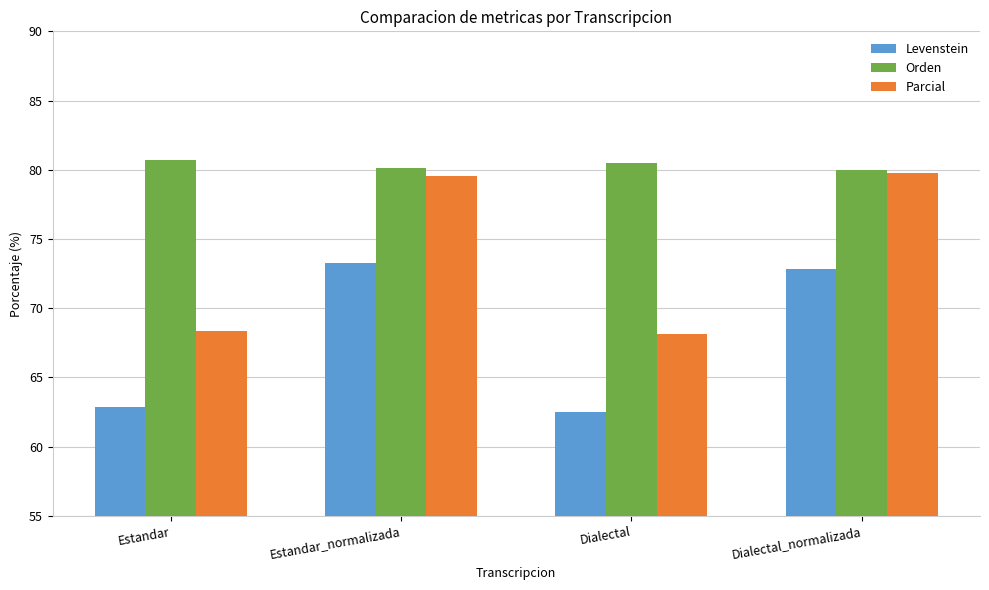

Reading left to right, extract all data points from this chart.

Levenstein: Estandar=62.9	Estandar_normalizada=73.2	Dialectal=62.5	Dialectal_normalizada=72.8
Orden: Estandar=80.7	Estandar_normalizada=80.1	Dialectal=80.5	Dialectal_normalizada=80.0
Parcial: Estandar=68.4	Estandar_normalizada=79.5	Dialectal=68.1	Dialectal_normalizada=79.8